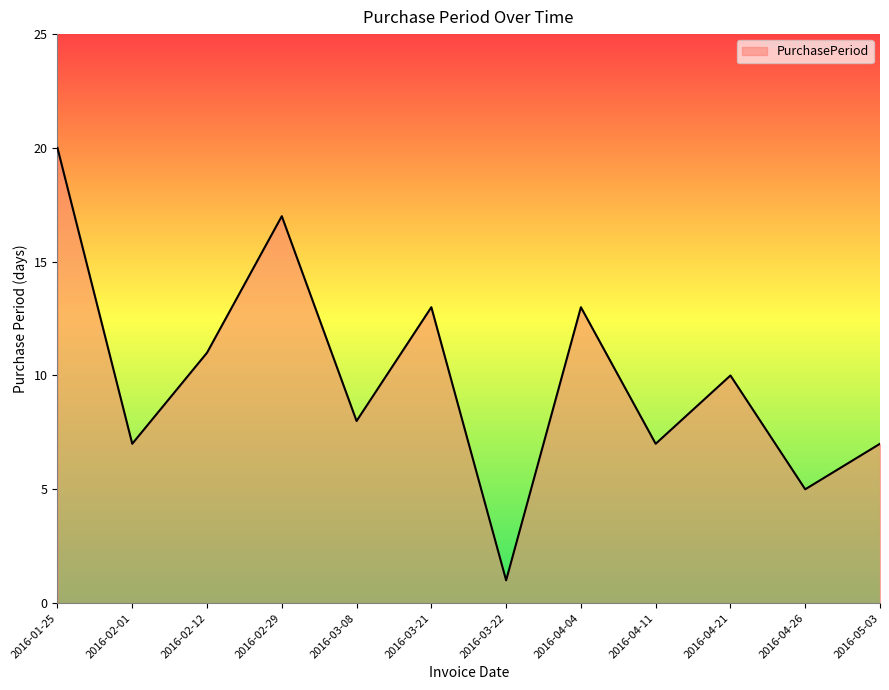

True or false: the data shows 7 at 2016-04-26.

False